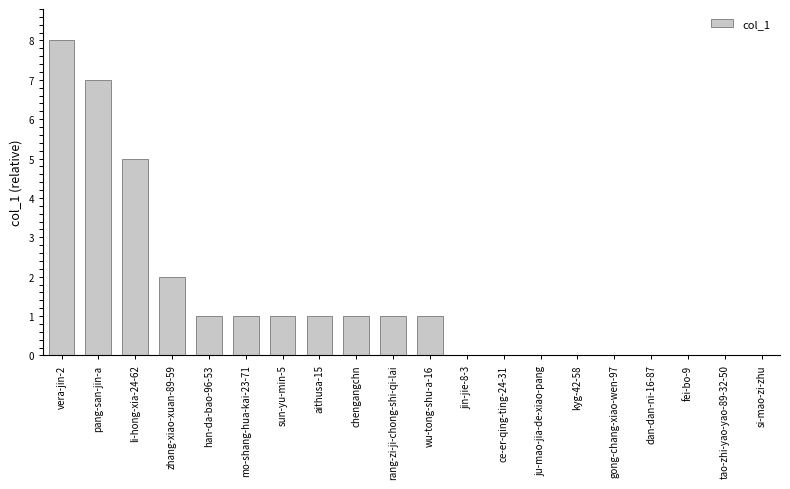

Are the bars horizontal?

No